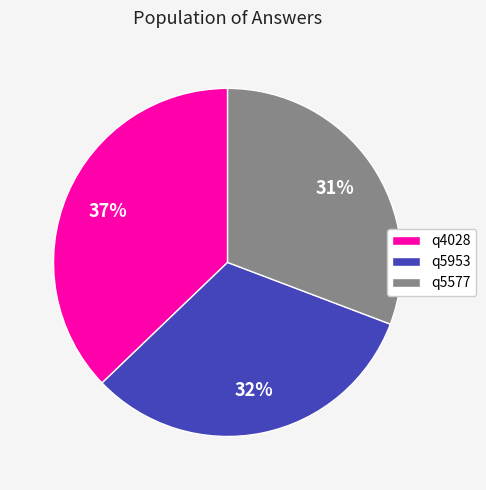

Does any single category account for the majority?

No